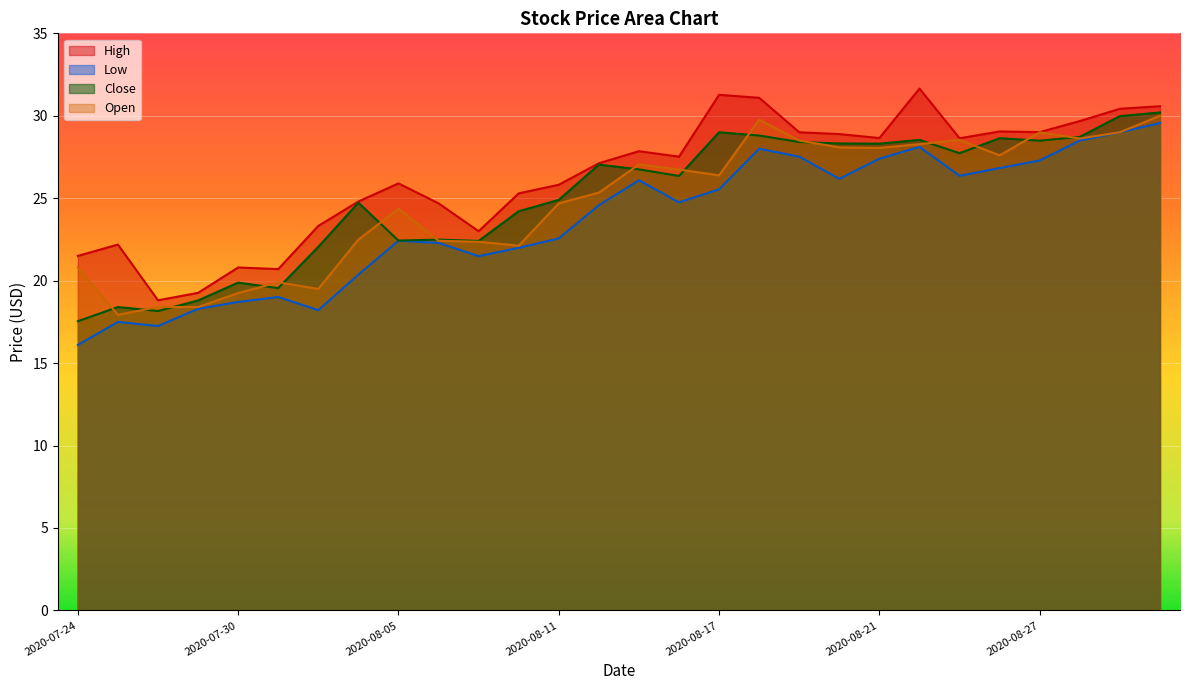

How many interior local peaks does the Close series have?

8